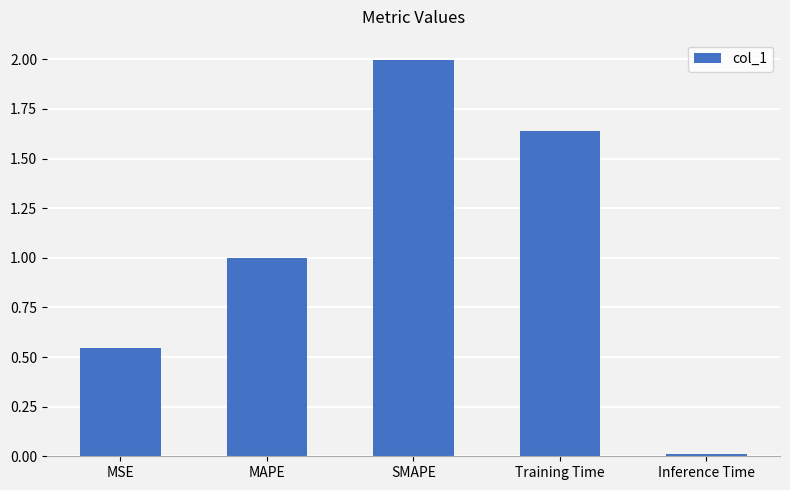

What is the sum of all values?

5.2